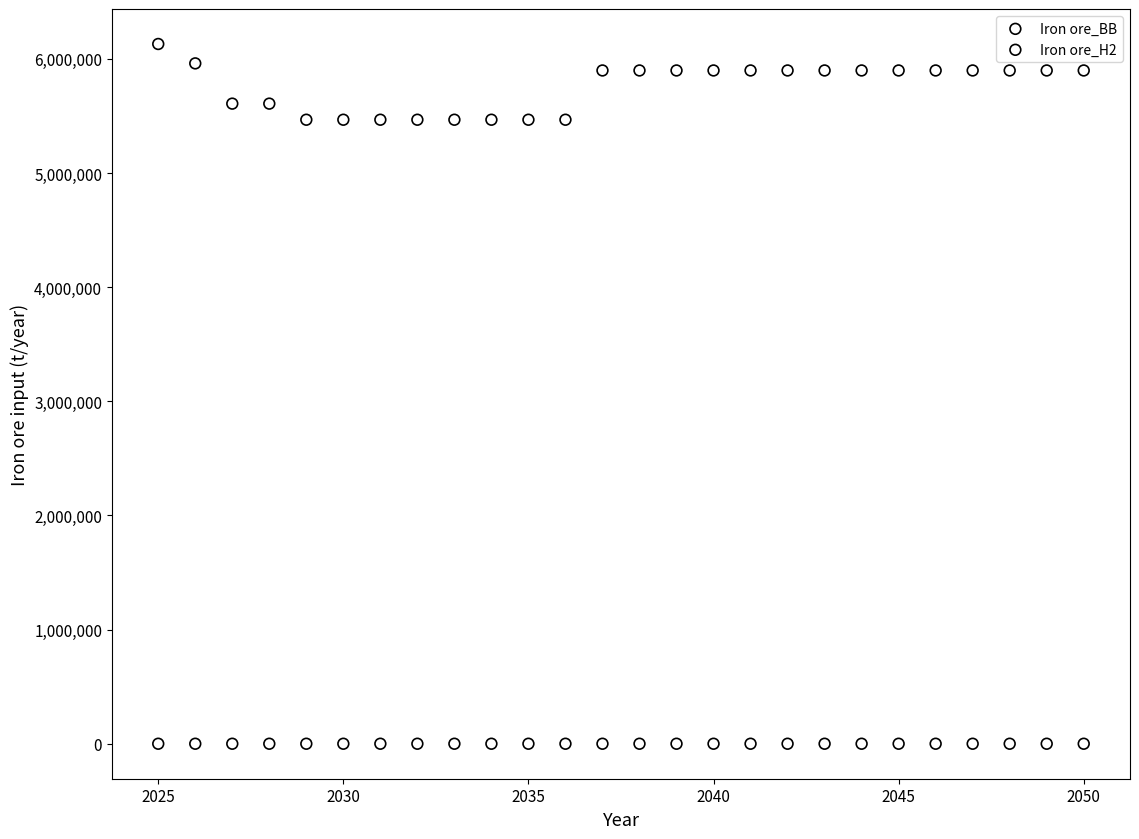

What are all the series names shown in the legend?

Iron ore_BB, Iron ore_H2